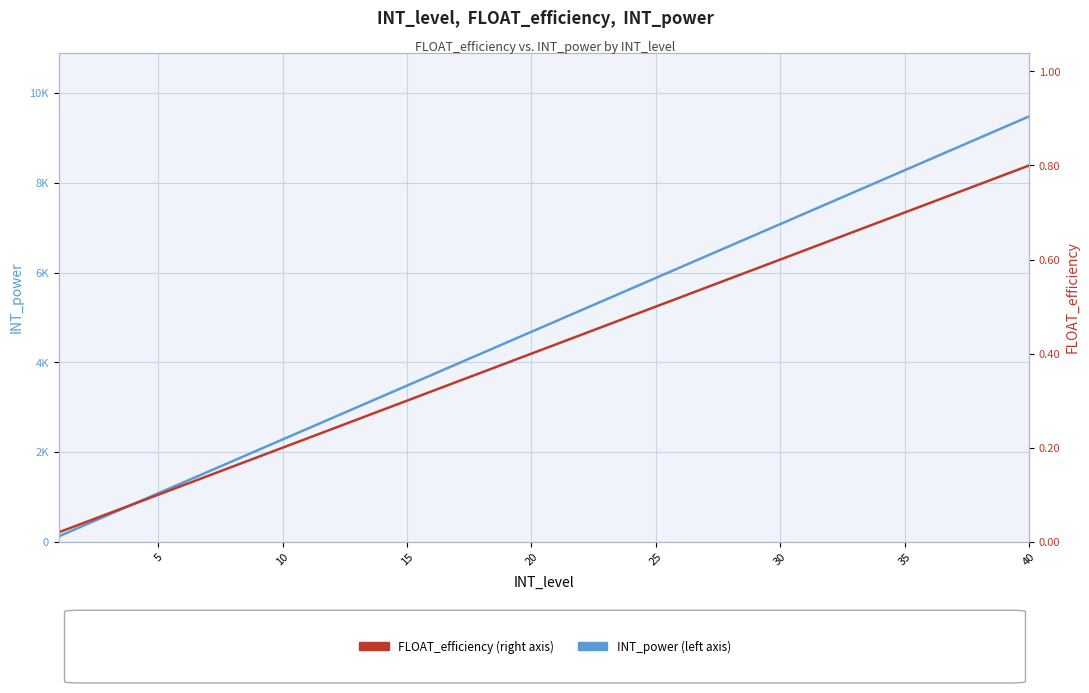

What is the difference between the highest and lowest values at 35?

1799.8